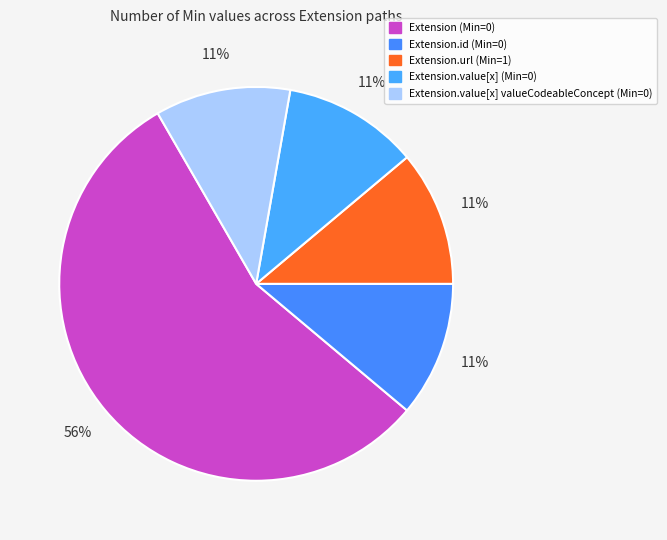

How many slices are in this pie chart?

5